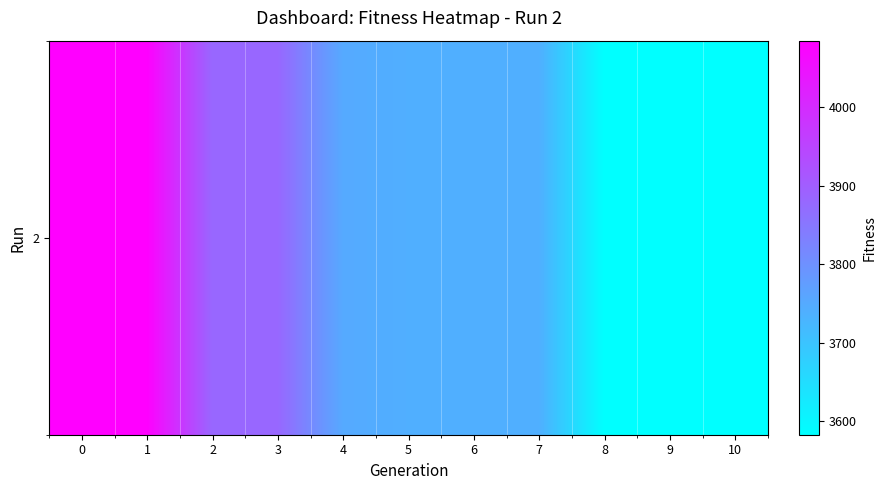

What is the difference between the maximum and minimum values?

502.4